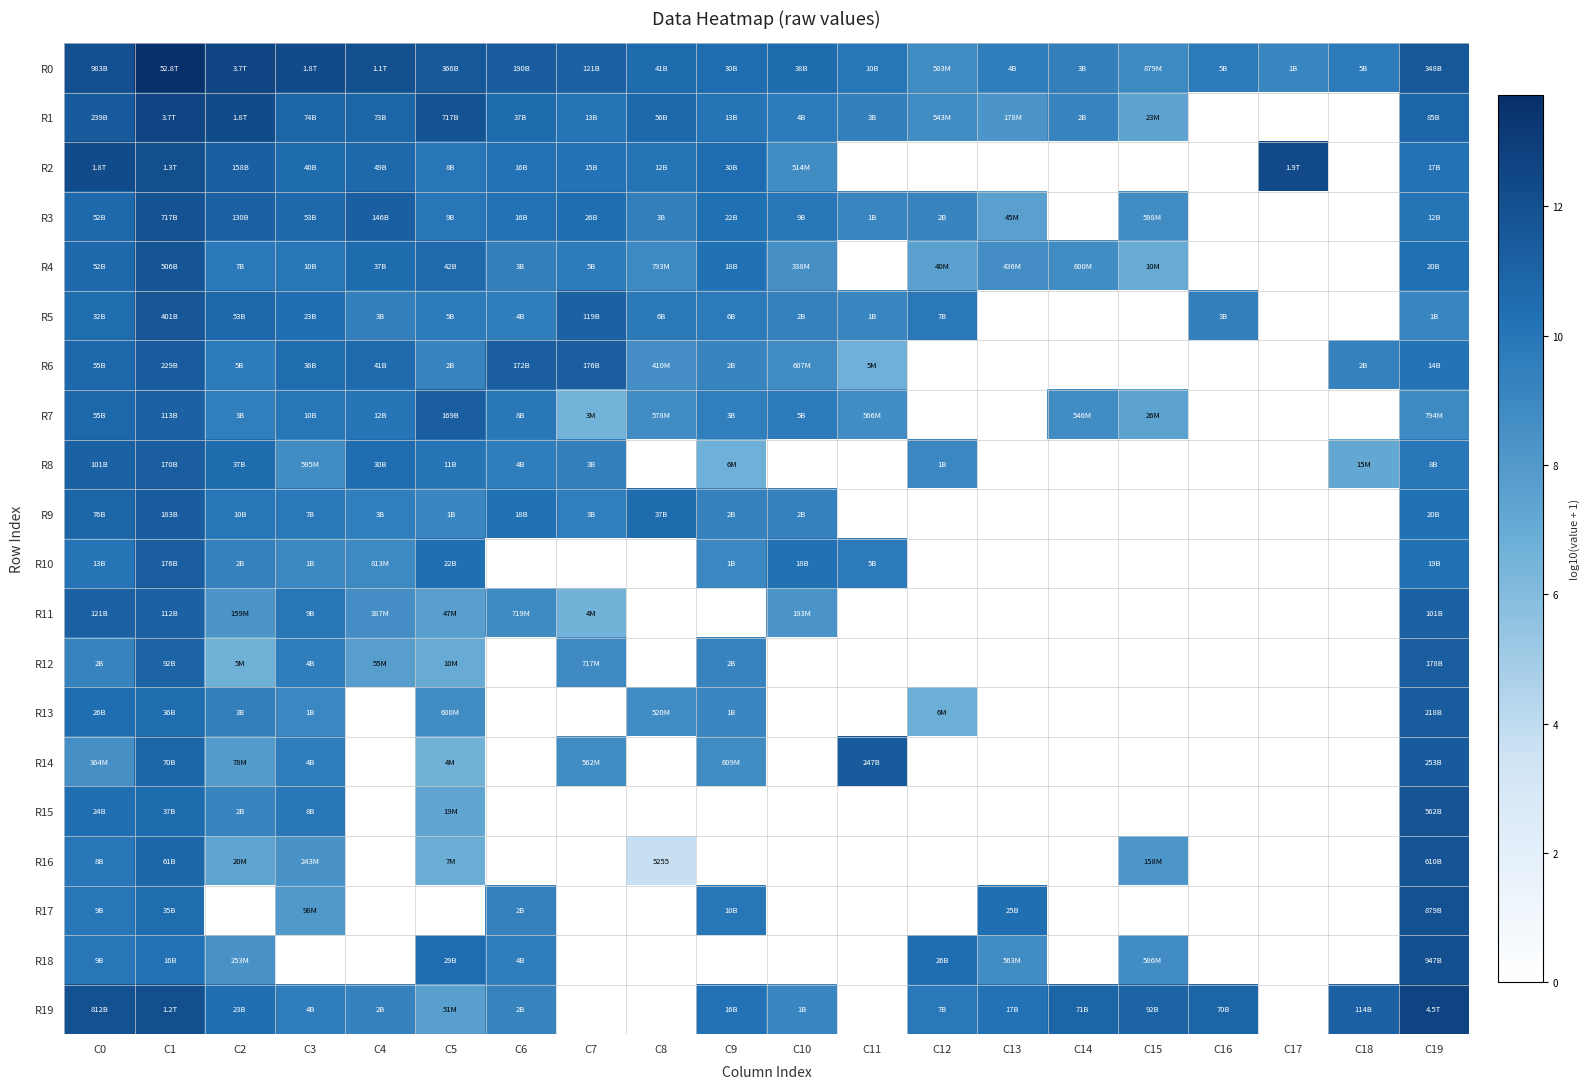

What is the highest value of the R0 series?

13.7